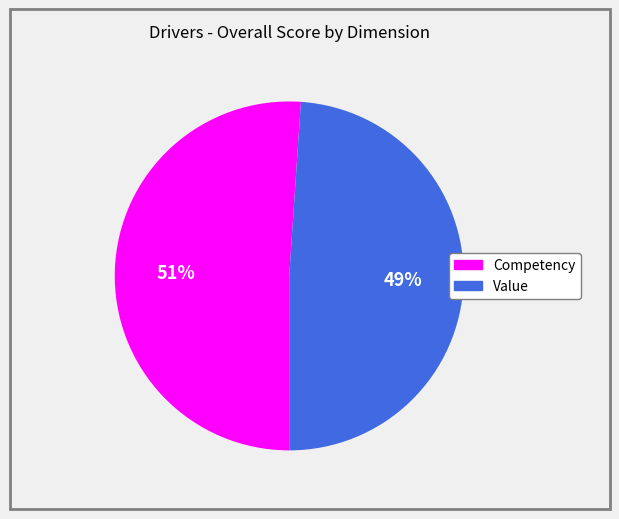

Which slice is the largest?

Competency